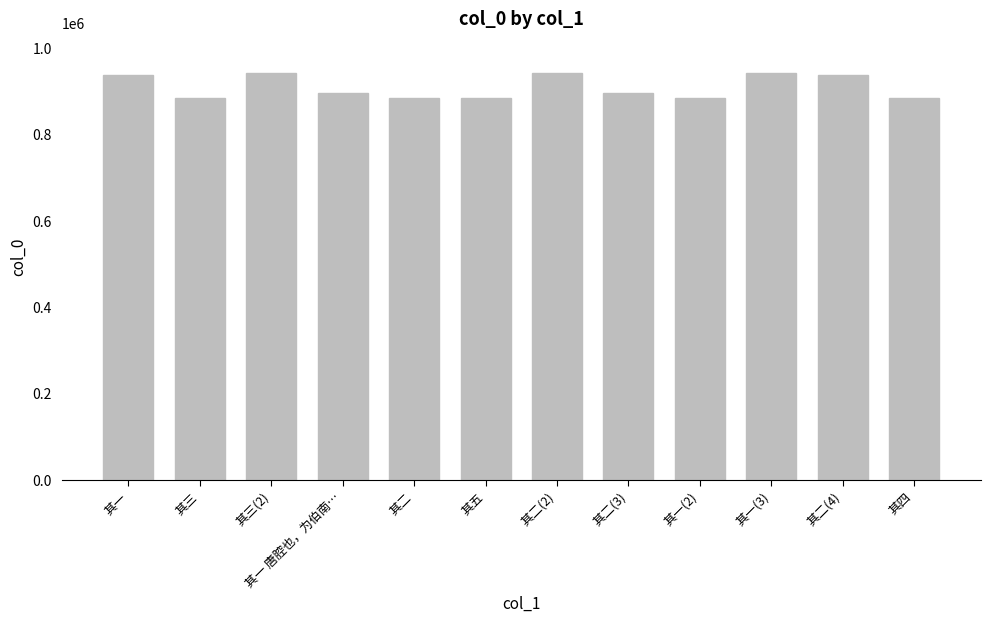

What is the smallest value displayed?

882321